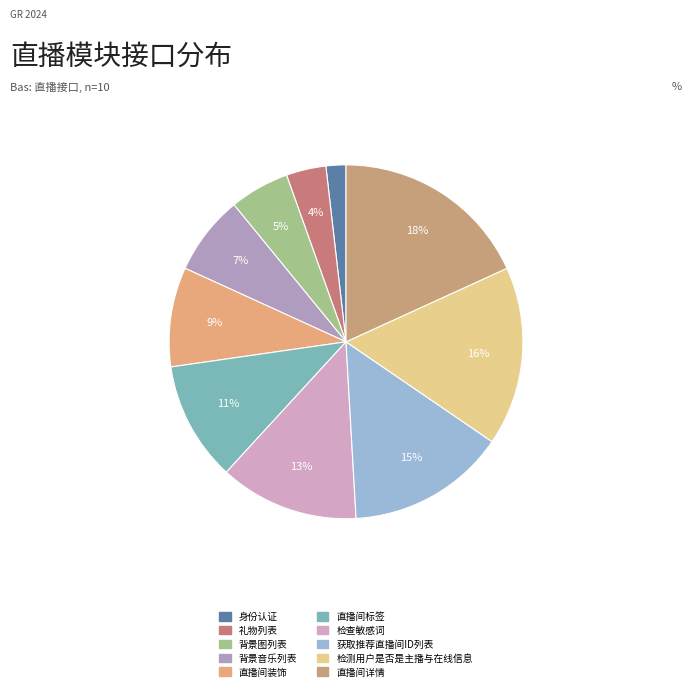

How many segments does this pie chart have?

10